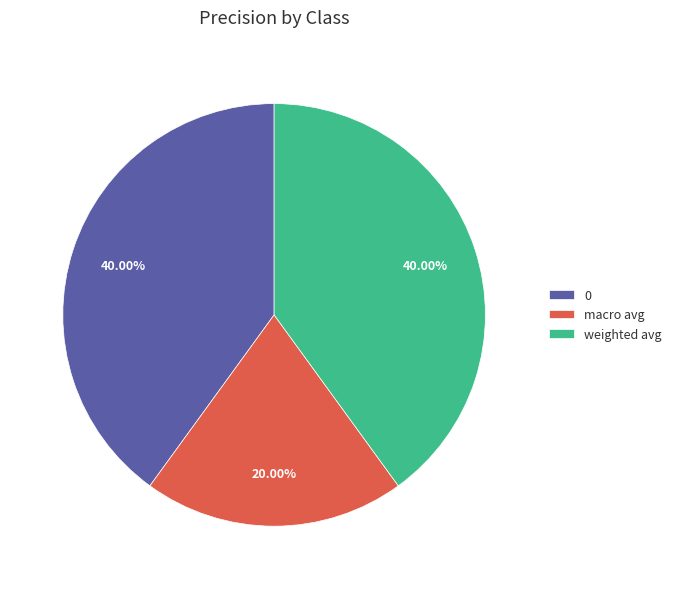

Count the number of slices in the pie.

3